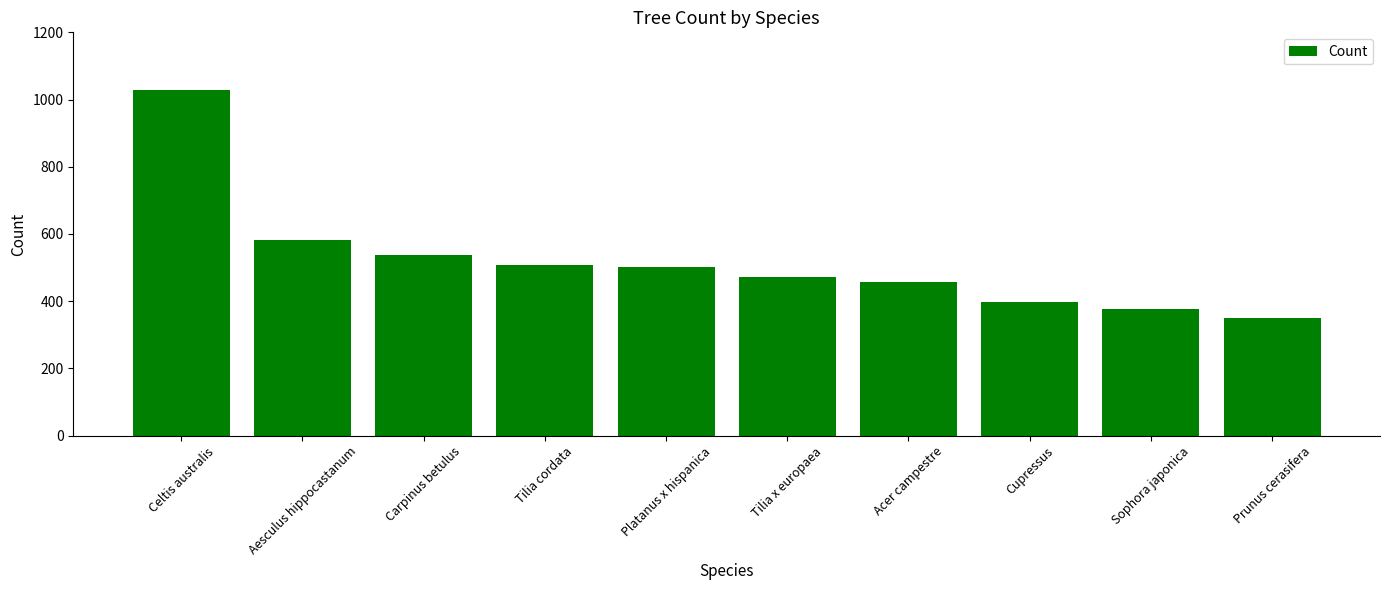

At which category does the chart reach its peak across all series?

Celtis australis